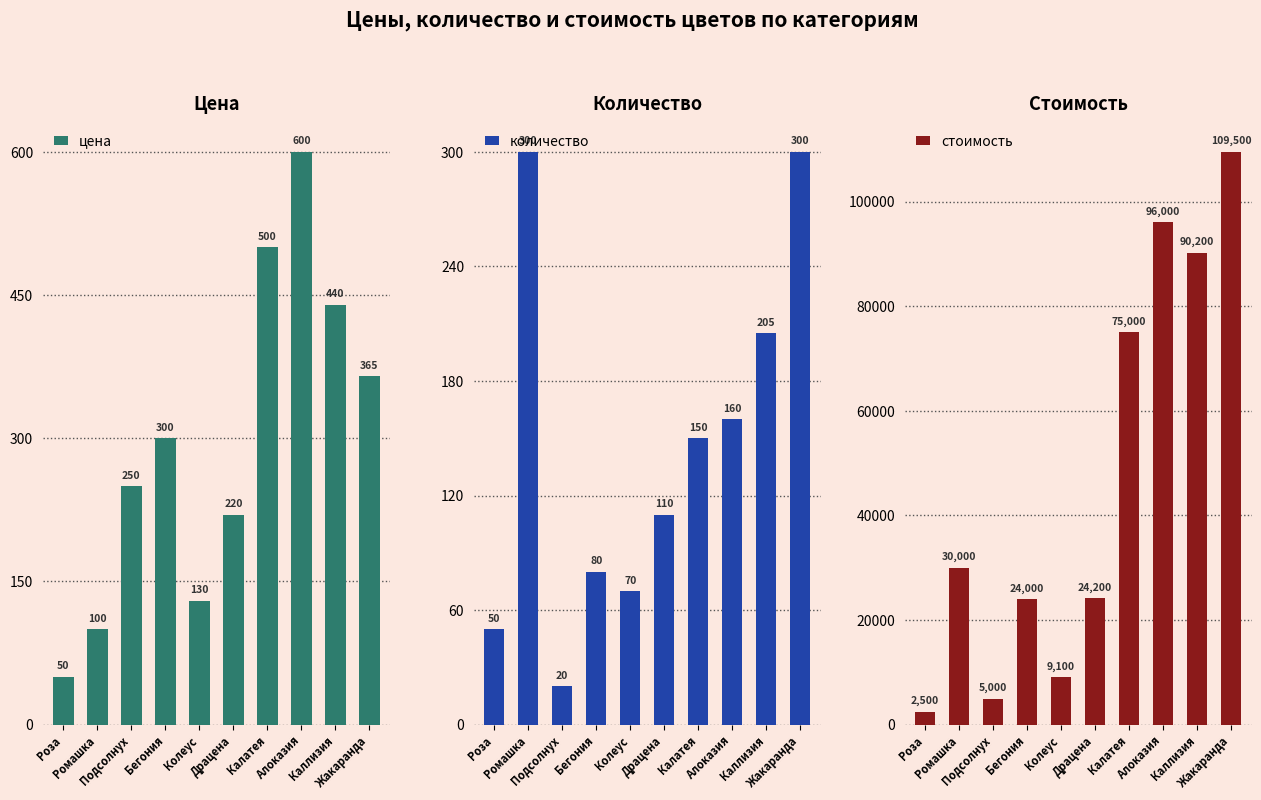

What is the approximate value of количество at Драцена?

110